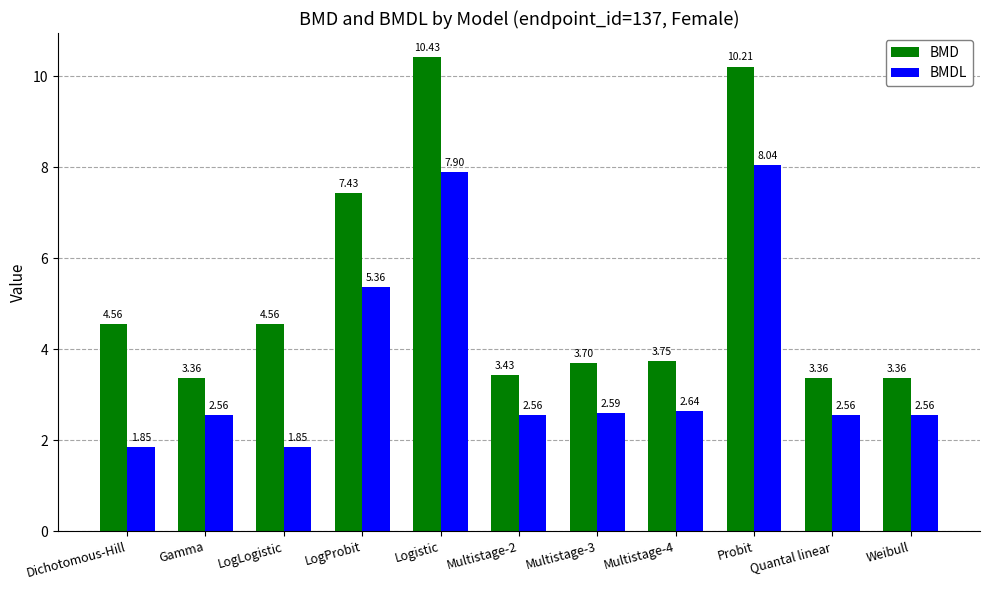

What is the spread (max minus min) of values at Multistage-3?

1.1